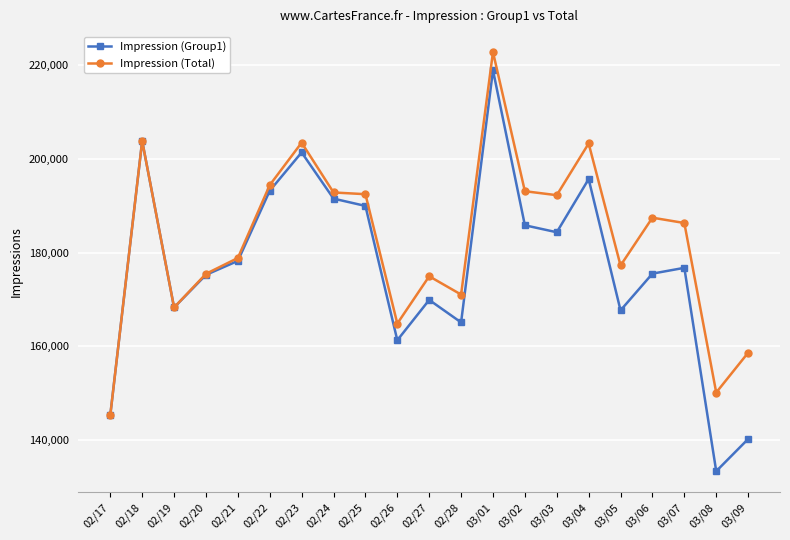

At which category does Impression (Total) reach its first local peak?

02/18